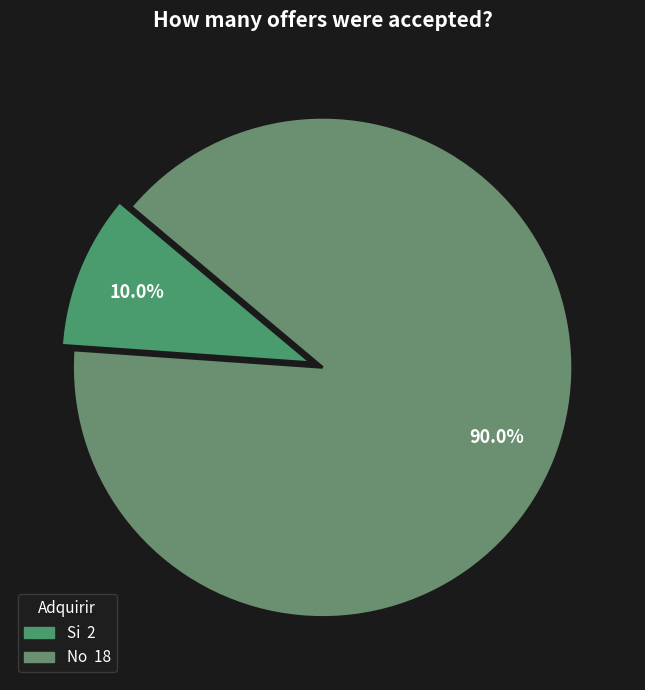

To the nearest percent, what portion does No represent?

90%